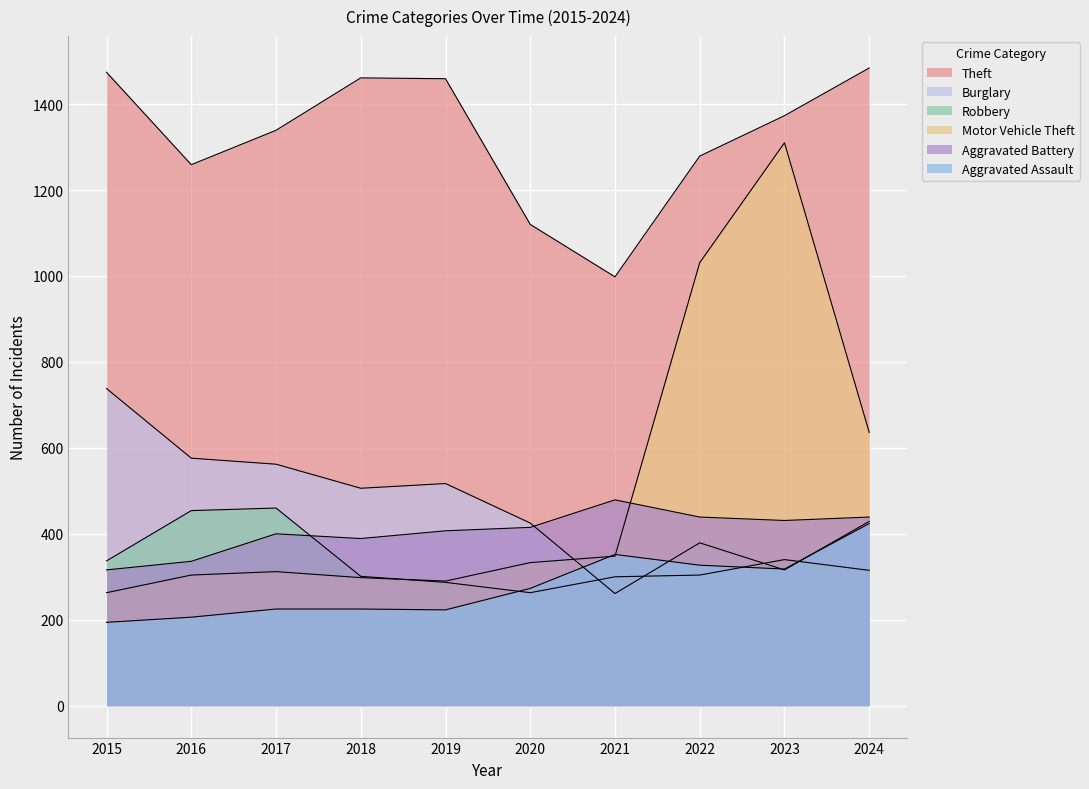

The Motor Vehicle Theft series shows 396 at 2019. True or false?

False